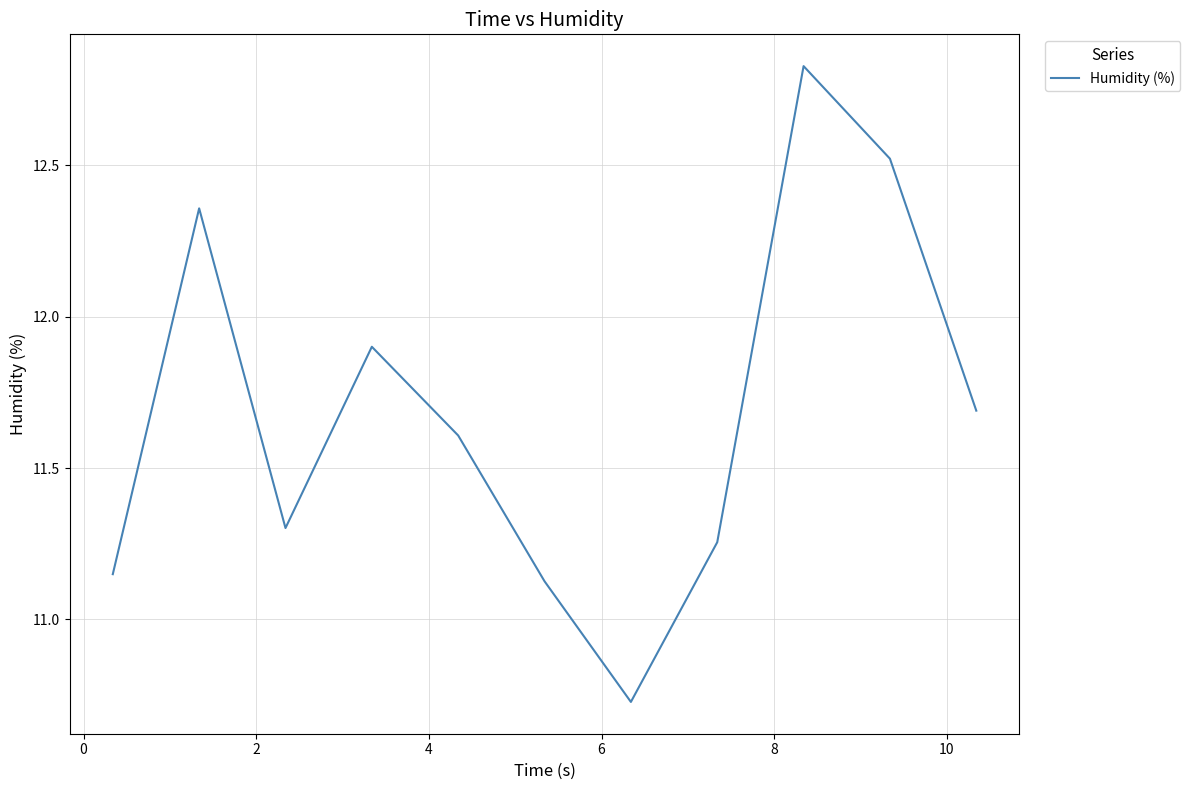

How many lines are shown in the chart?

1